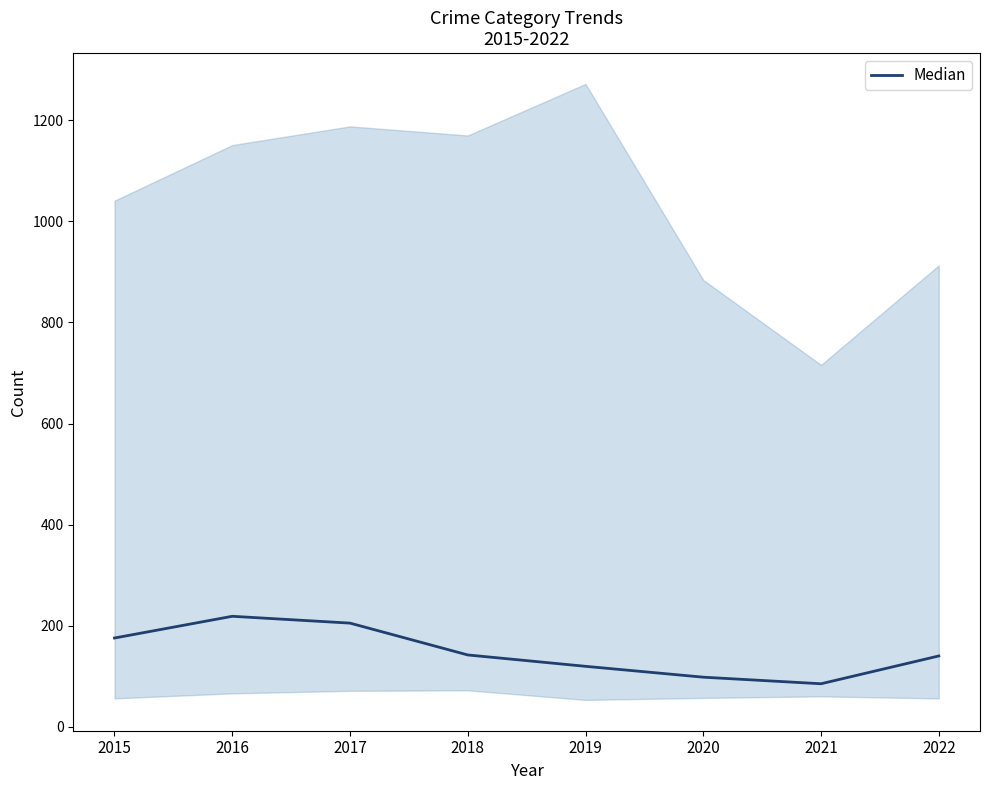

Which has a higher value, 2017 or 2018?

2017